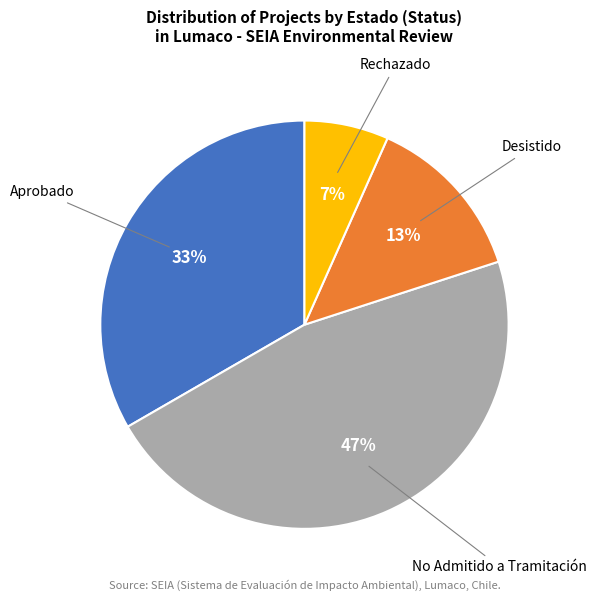

Is there a majority slice in this chart?

No